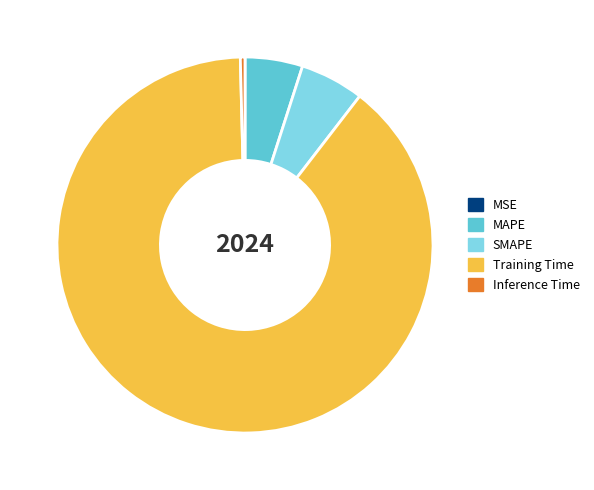

Is there a majority slice in this chart?

Yes